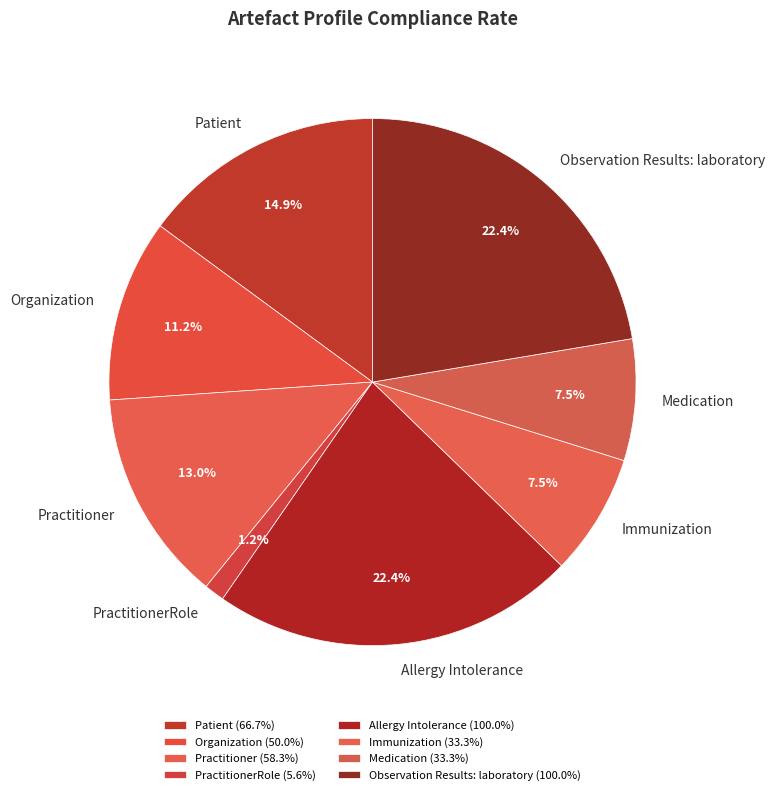

Is the sum of PractitionerRole and Patient greater than half?

No